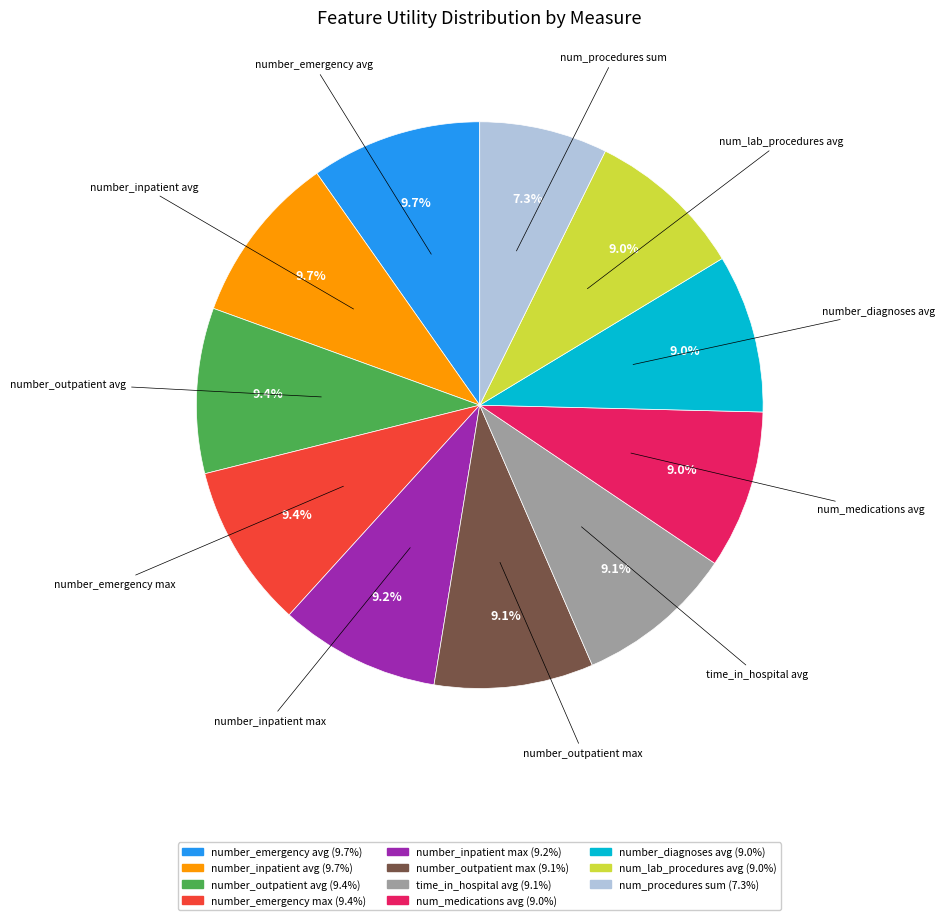

Count the number of slices in the pie.

11